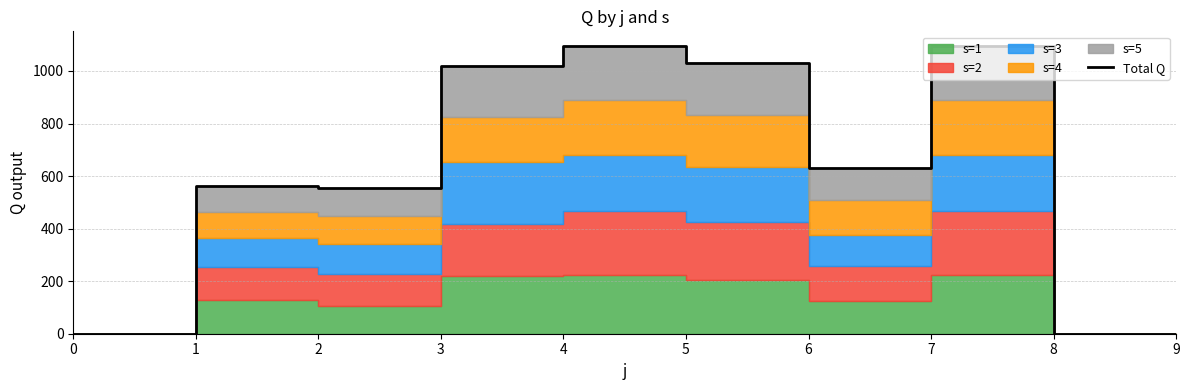

True or false: the data has more than 1 interior local peaks.

True